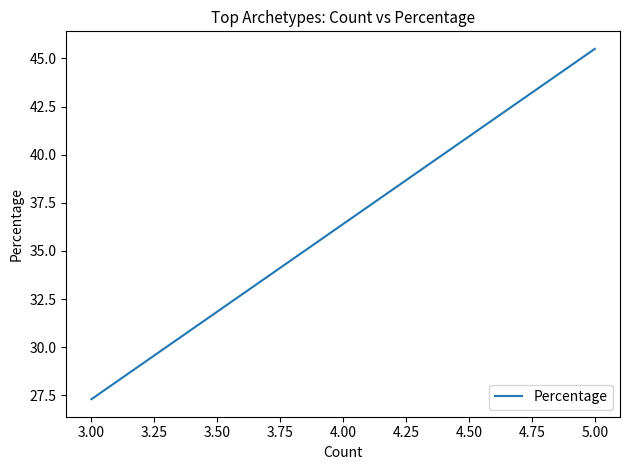

How many categories are shown in the chart?

3